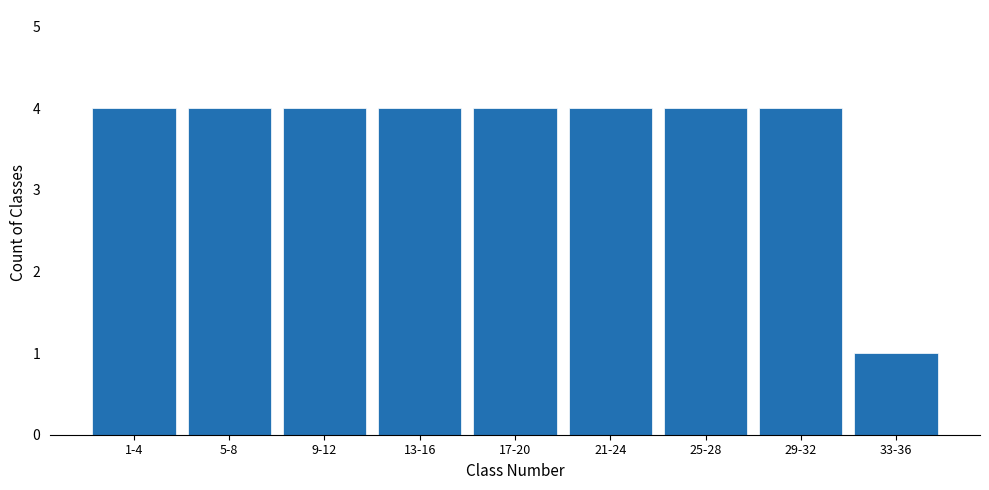

Reading left to right, extract all data points from this chart.

4	4	4	4	4	4	4	4	1